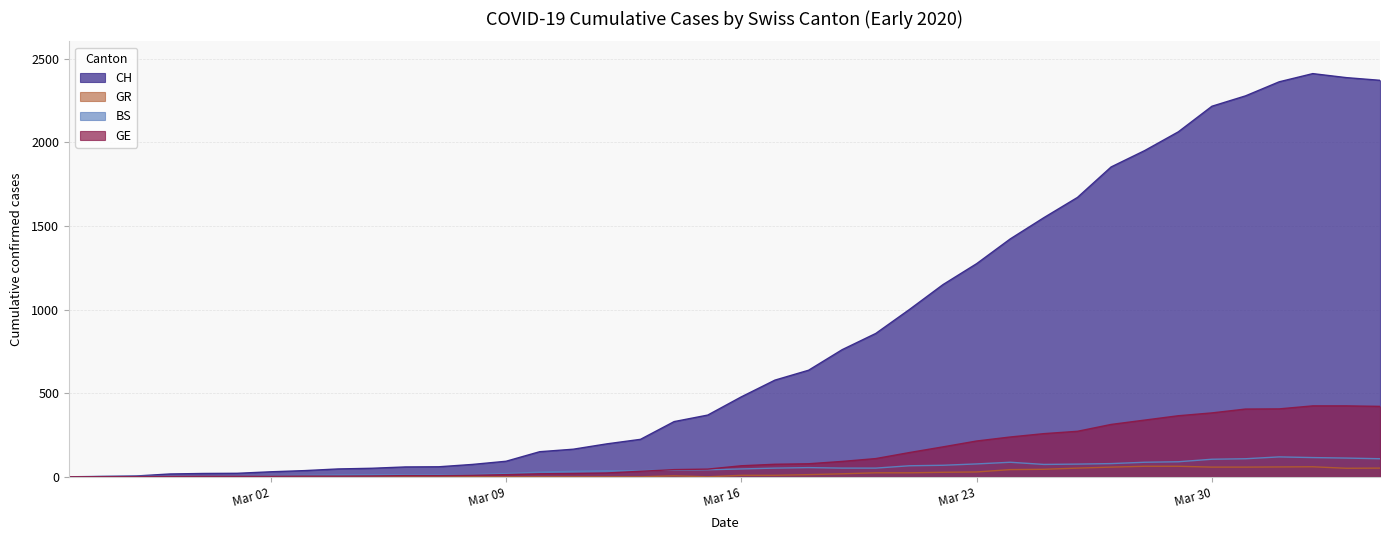

At which category is the sum across all series the highest?

2020-04-02